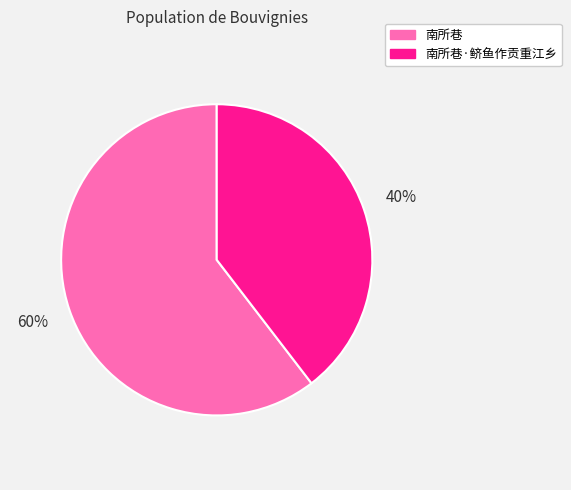

Rank the categories by value from highest to lowest.

南所巷, 南所巷·鲚鱼作贡重江乡